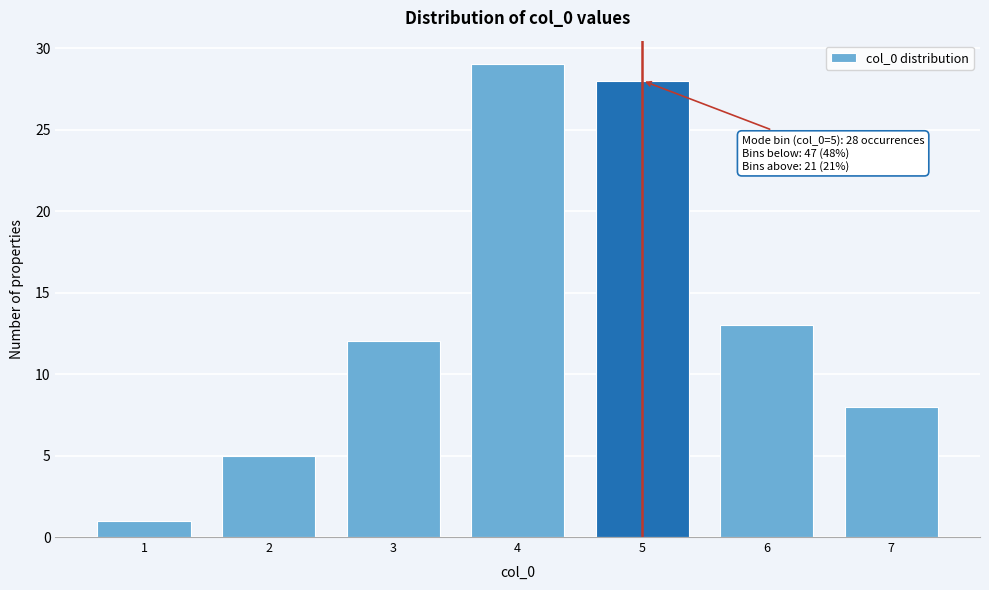

Reading left to right, list all the values displayed in this chart.

1	5	12	29	28	13	8